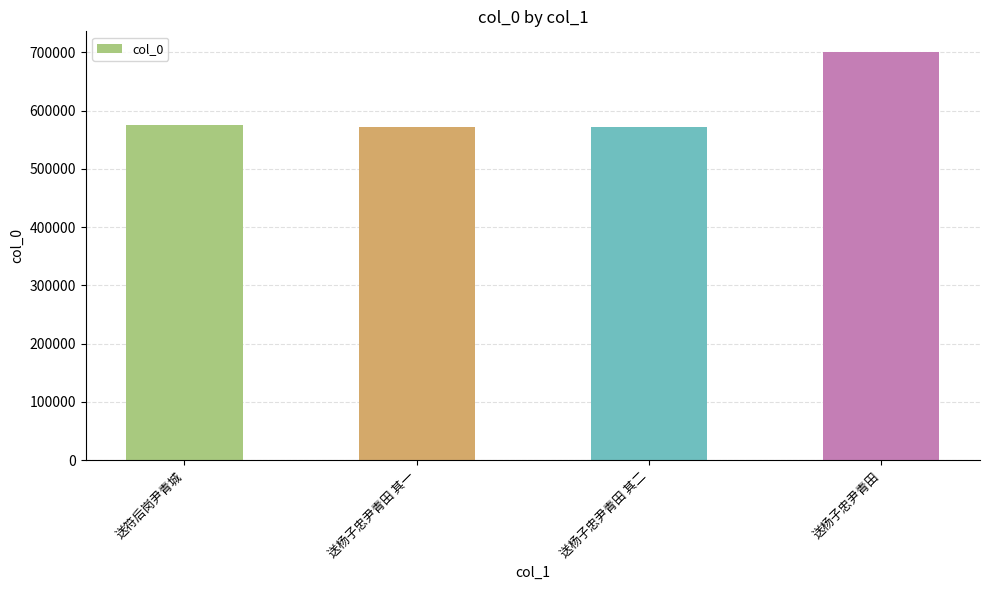

What is the difference between the maximum and minimum values?

129710